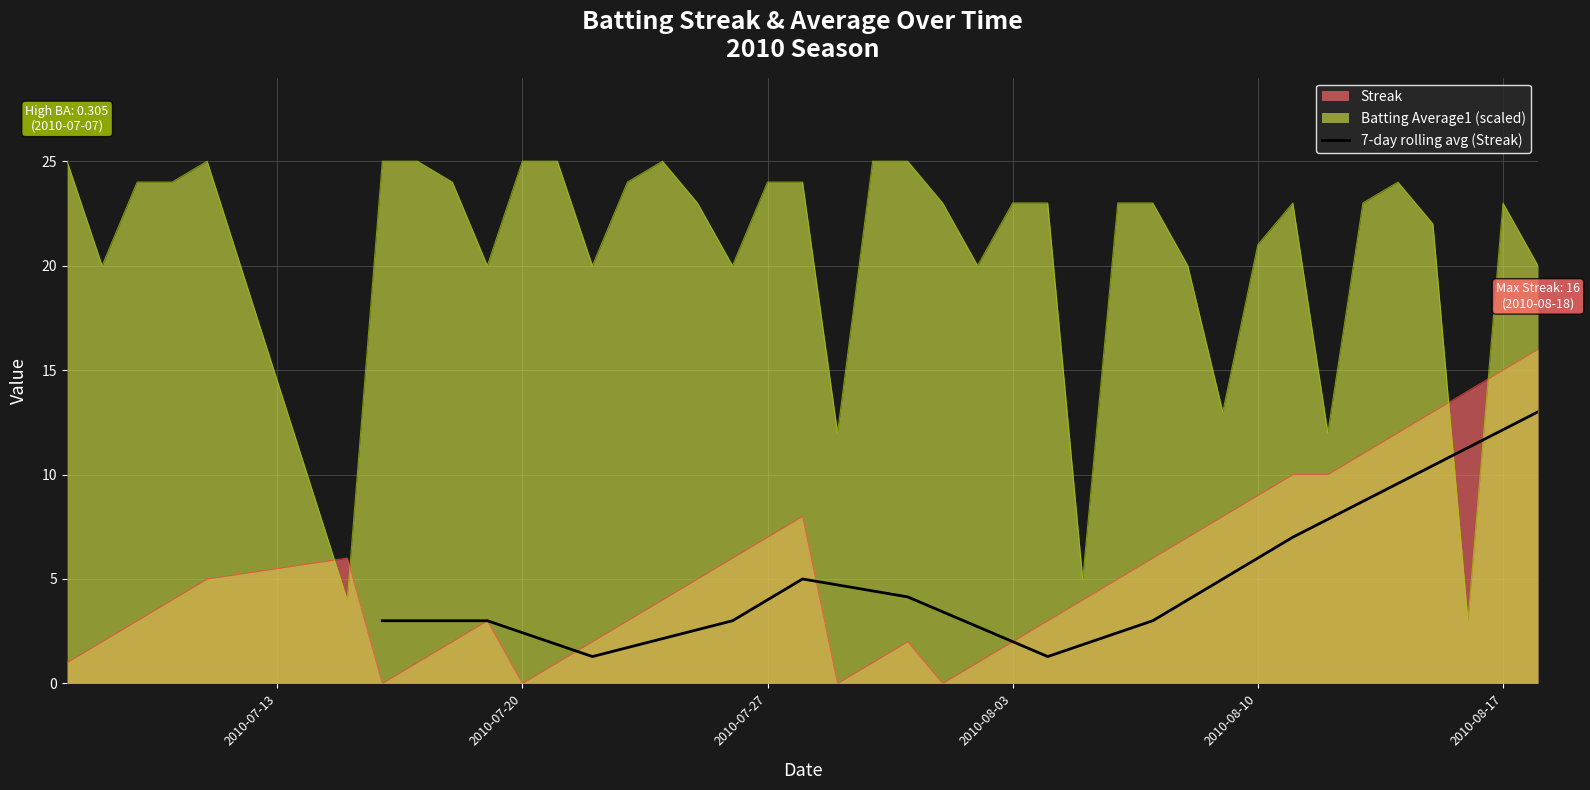

What is the minimum value for 7-day rolling avg (Streak)?

1.3